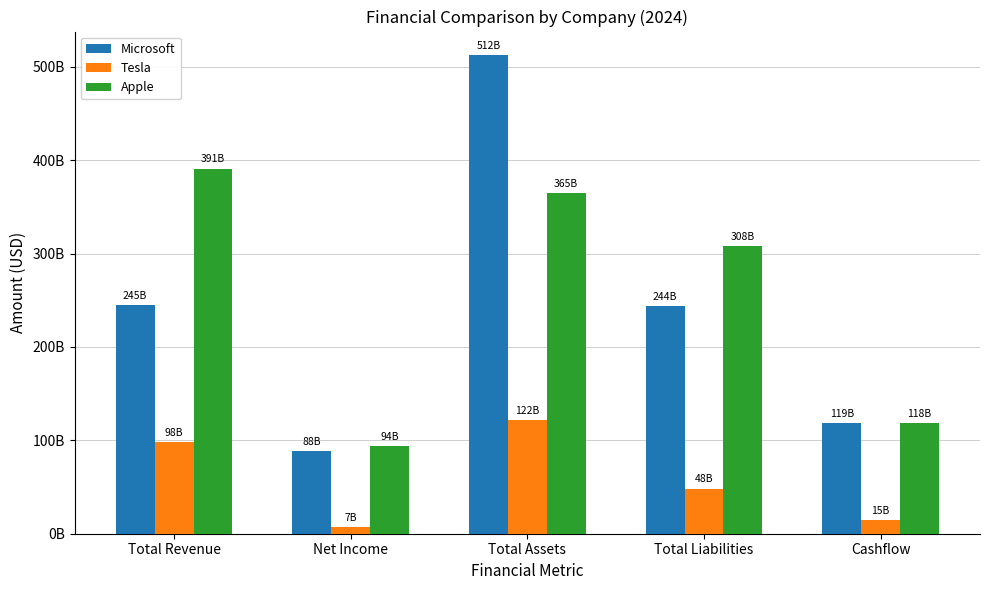

Which series has the largest range (max minus min)?

Microsoft